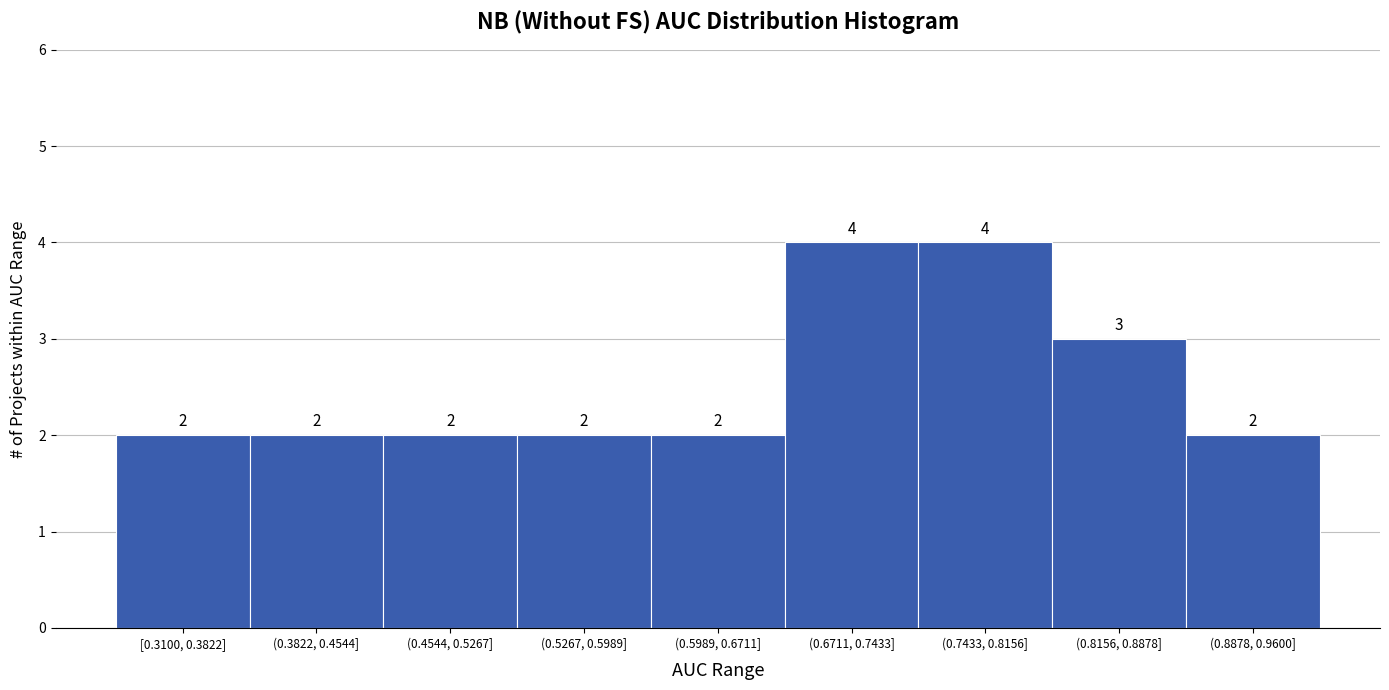

Reading left to right, transcribe all the data shown in this chart.

2	2	2	2	2	4	4	3	2